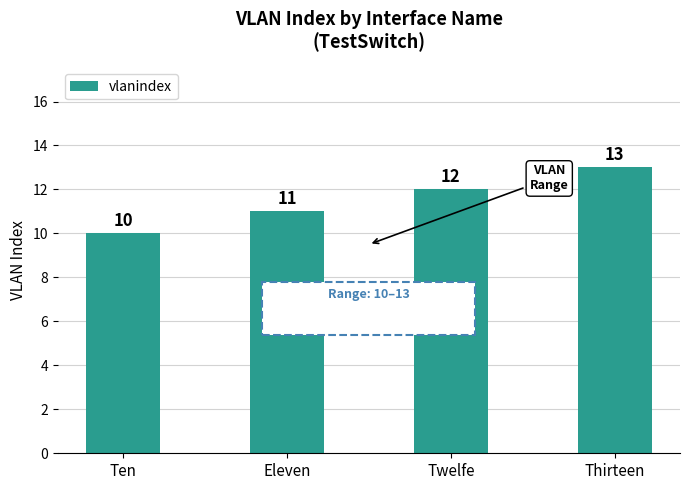

List the labels in order of value, smallest first.

Ten, Eleven, Twelfe, Thirteen